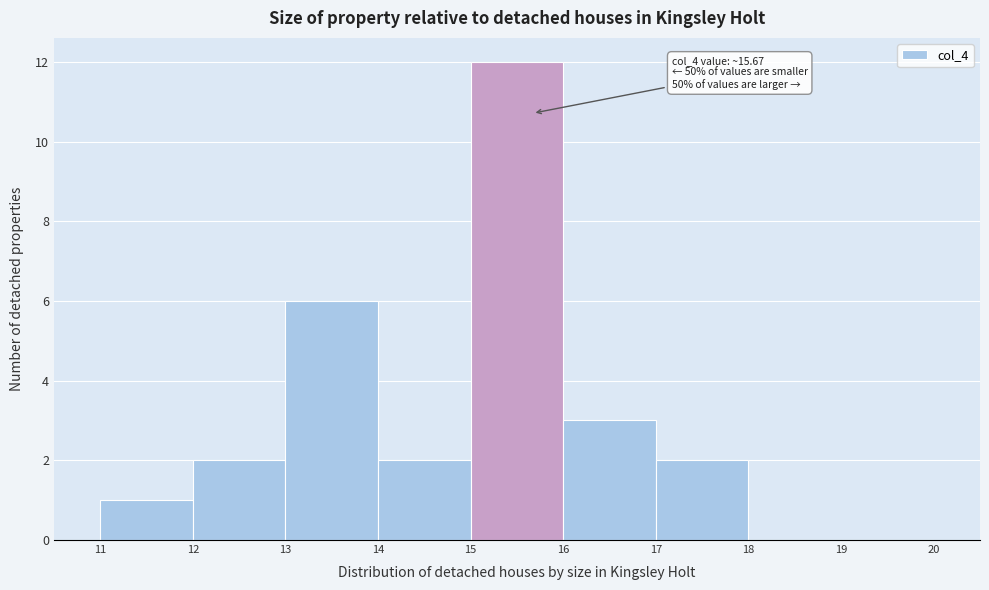

Which range on the x-axis has the tallest bar?

15 to 16